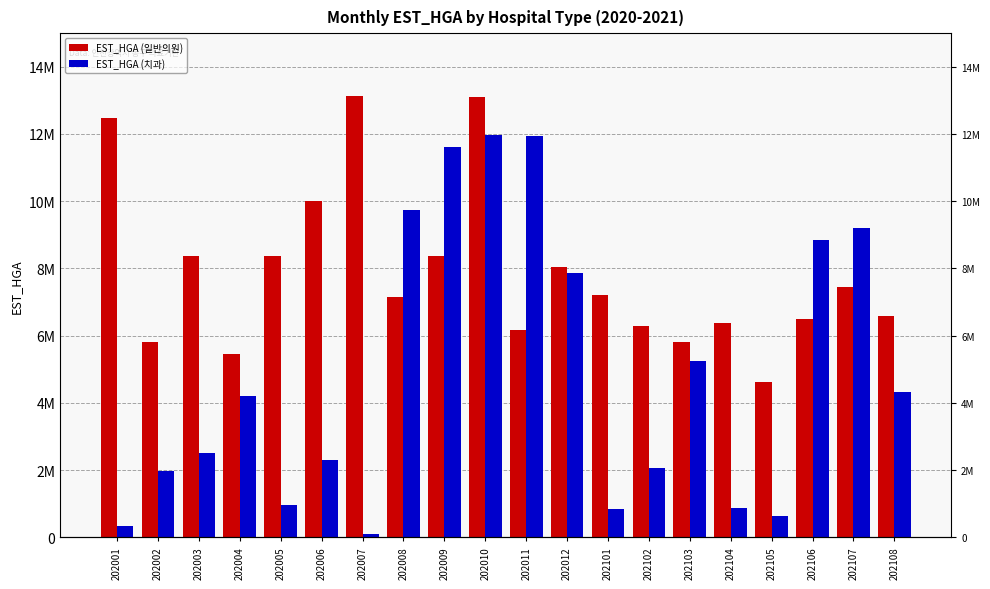

How many categories are shown in the chart?

20